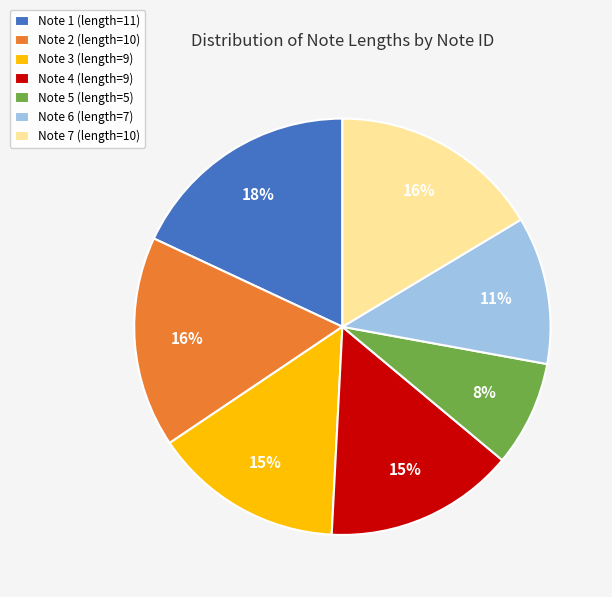

What percentage is the Note 5 slice, to the nearest percent?

8%